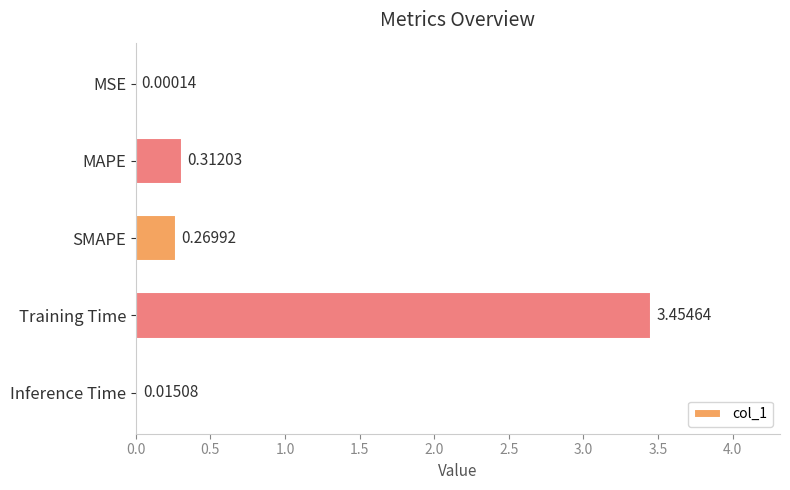

Which label corresponds to the largest value in the chart?

Training Time